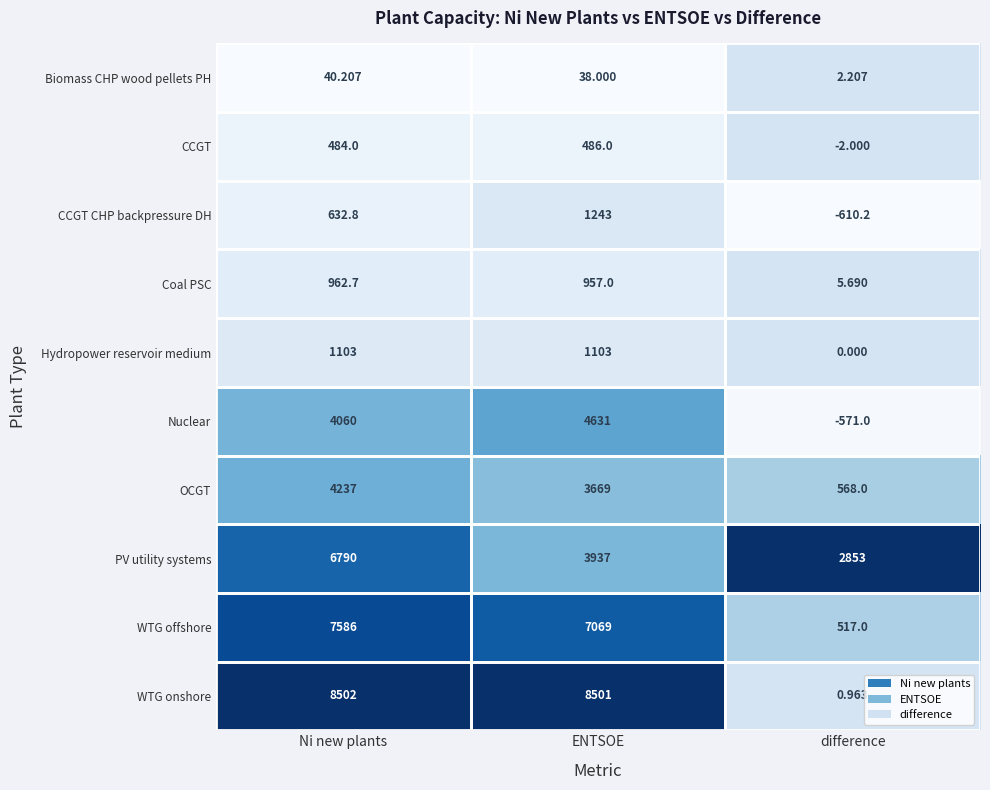

Rank the series at difference from highest to lowest value.

PV utility systems, OCGT, WTG offshore, Coal PSC, Biomass CHP wood pellets PH, WTG onshore, Hydropower reservoir medium, CCGT, Nuclear, CCGT CHP backpressure DH